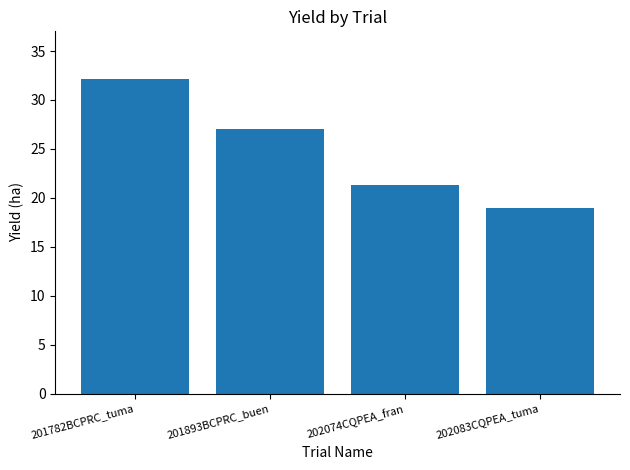

Approximately how many times larger is the value at 201782BCPRC_tuma compared to 202083CQPEA_tuma?

1.7